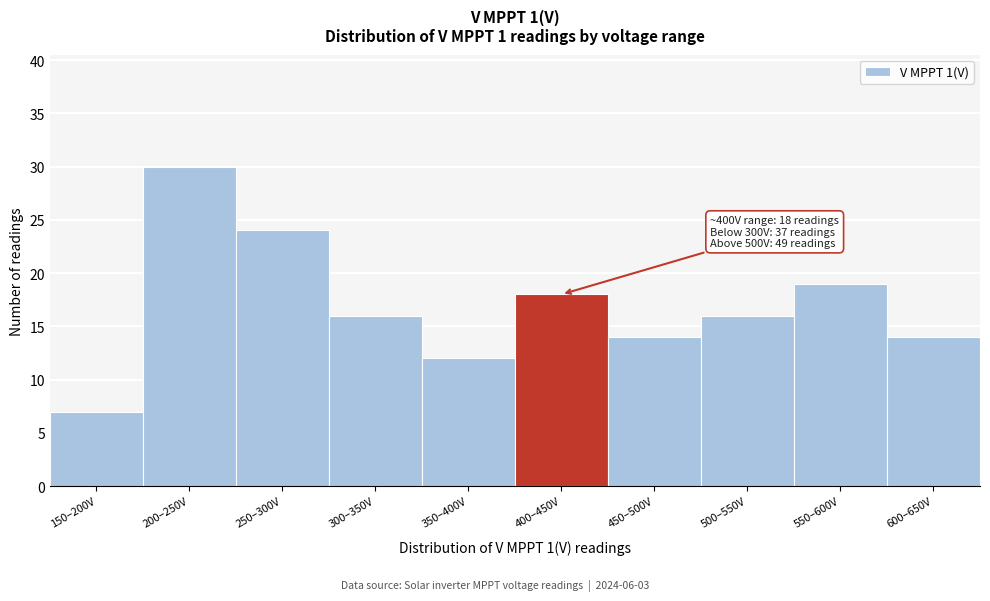

Reading right to left, extract all data points from this chart.

600–650V=14	550–600V=19	500–550V=16	450–500V=14	400–450V=18	350–400V=12	300–350V=16	250–300V=24	200–250V=30	150–200V=7